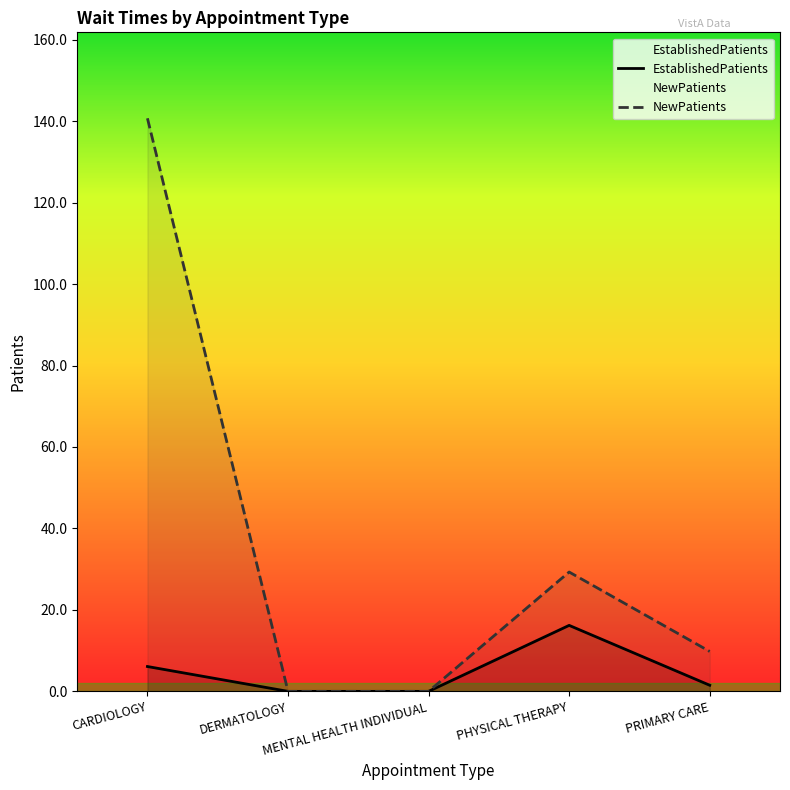

Is the value of EstablishedPatients at CARDIOLOGY greater than the value of NewPatients at DERMATOLOGY?

Yes